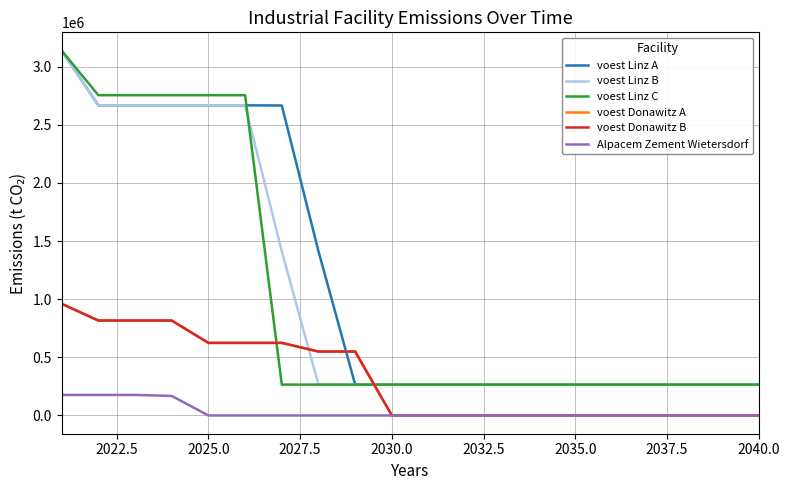

How many intersections are there between voest Donawitz B and voest Linz A?

2